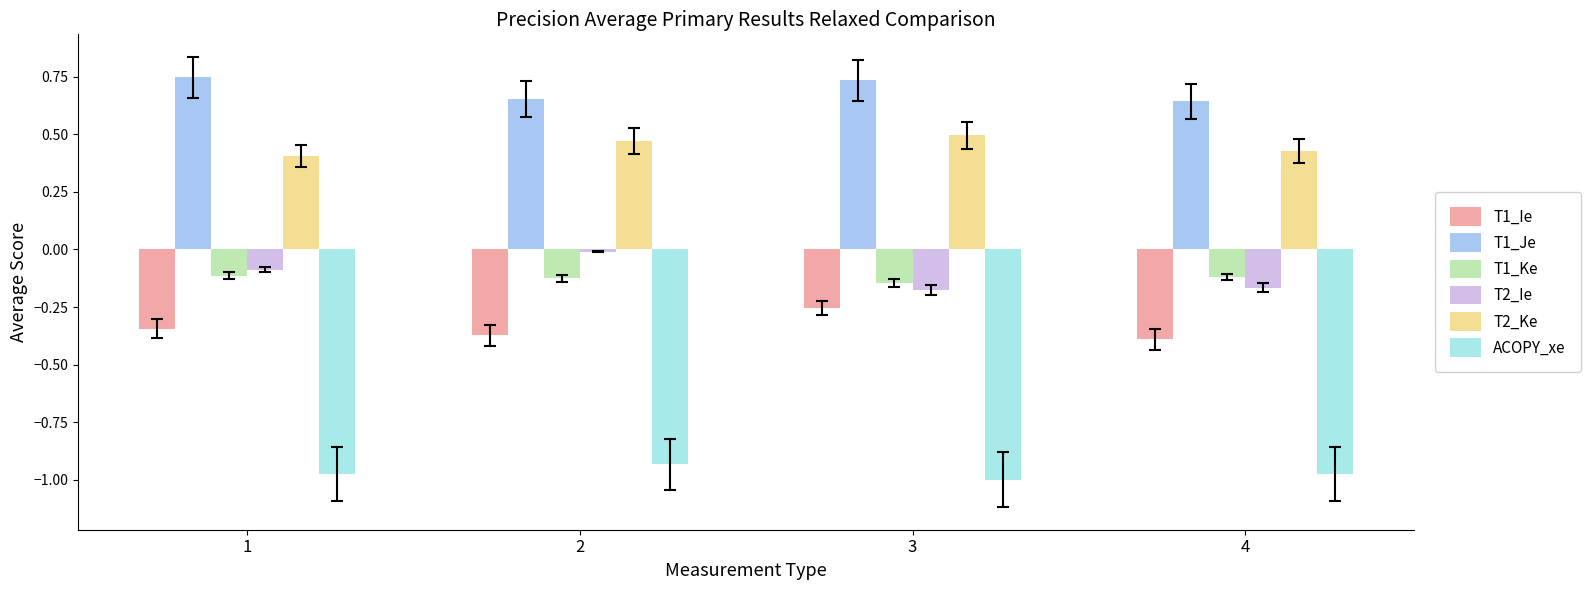

Is the value of T1_Ke at 4 greater than the value of T2_Ie at 4?

Yes